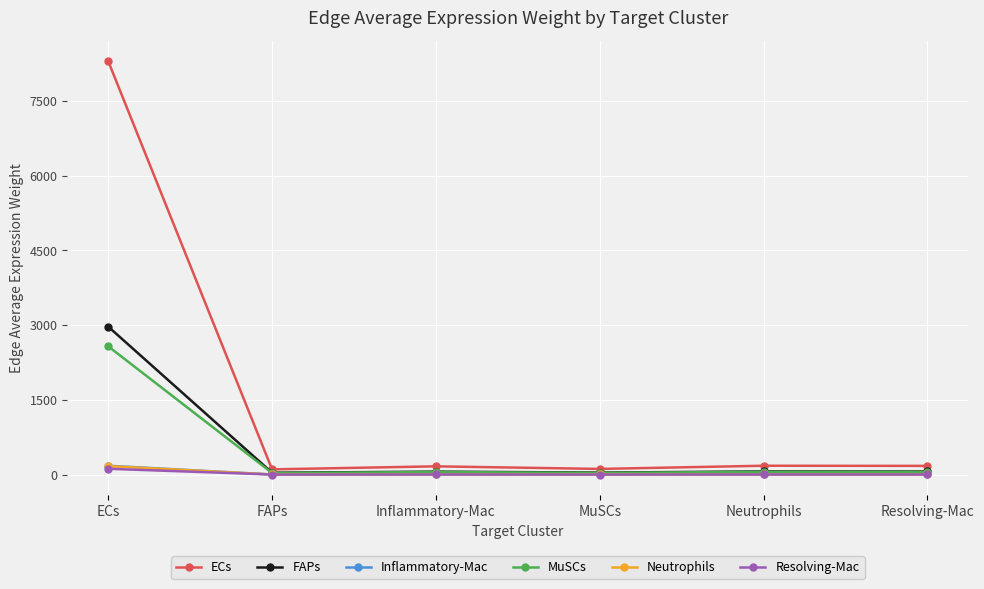

What is the difference between the second highest and minimum values in the FAPs series?

26.1